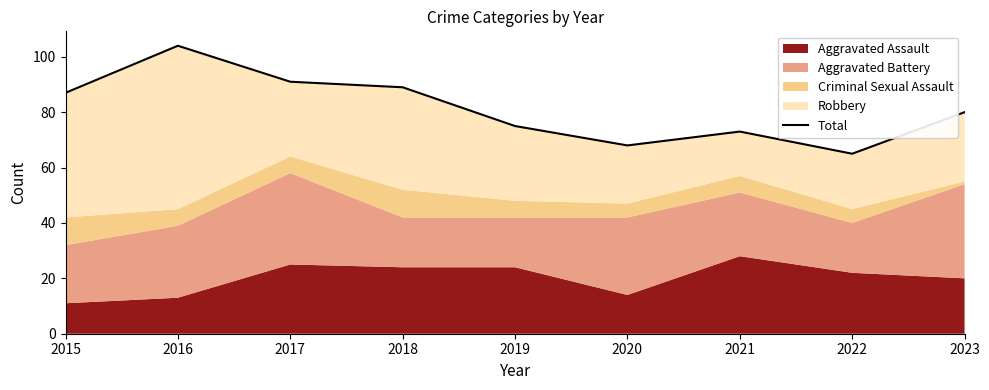

Reading left to right, transcribe all the data shown in this chart.

2015=87	2016=104	2017=91	2018=89	2019=75	2020=68	2021=73	2022=65	2023=80